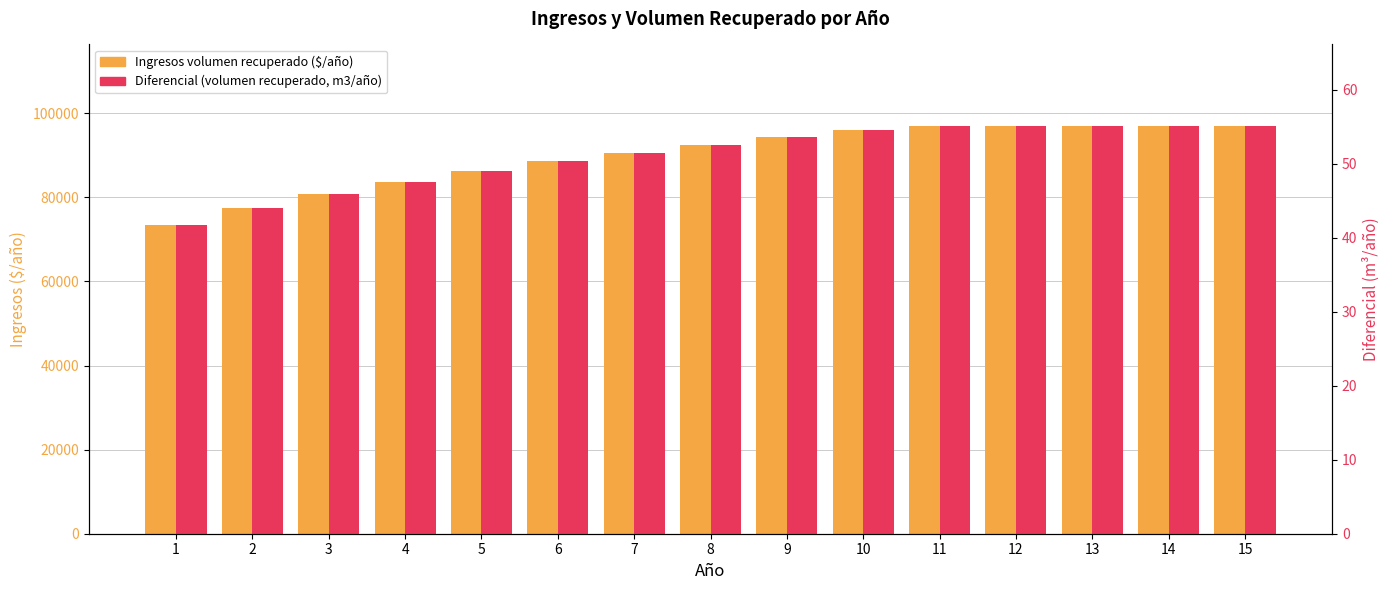

What is the difference between the Ingresos volumen recuperado ($/año) values at 6 and 7?

2093.5